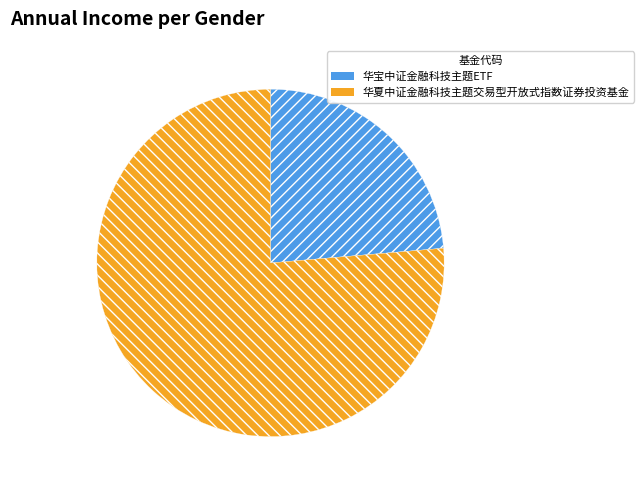

True or false: 华夏中证金融科技主题交易型开放式指数证券投资基金 accounts for 76% of the total.

True